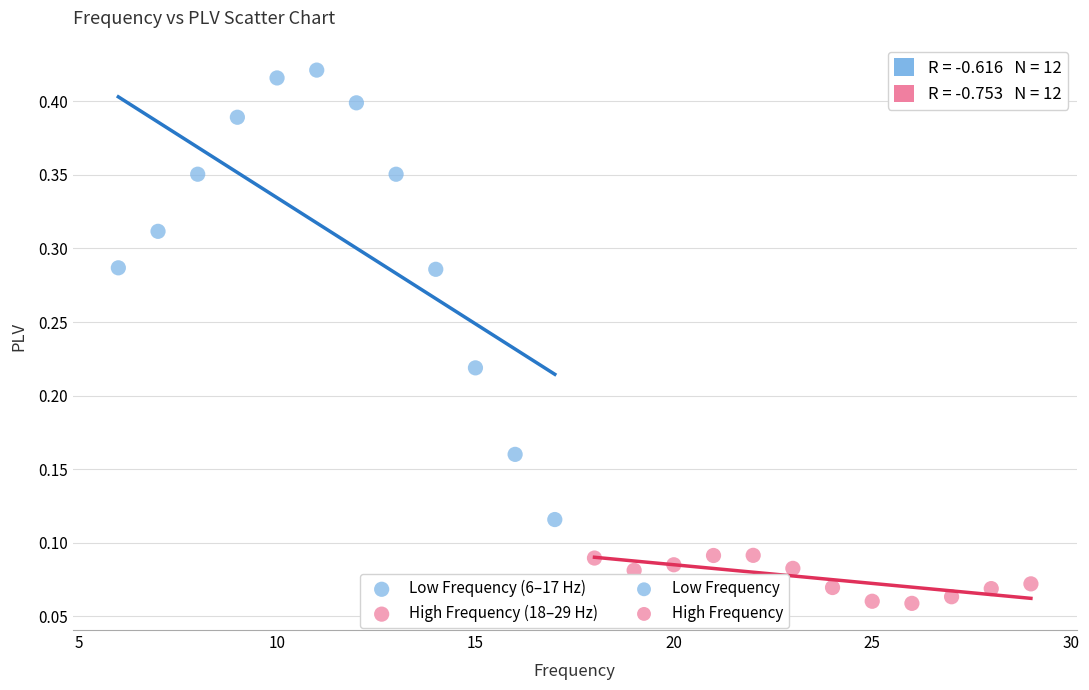

Which series has the widest spread of Y values?

Low Frequency (6–17 Hz)